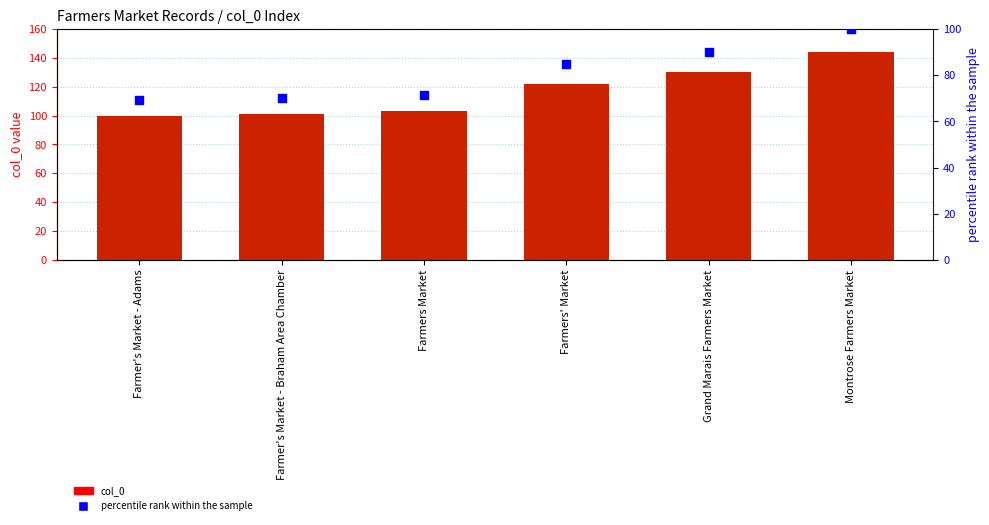

At how many categories does at least one series exceed 76?

6